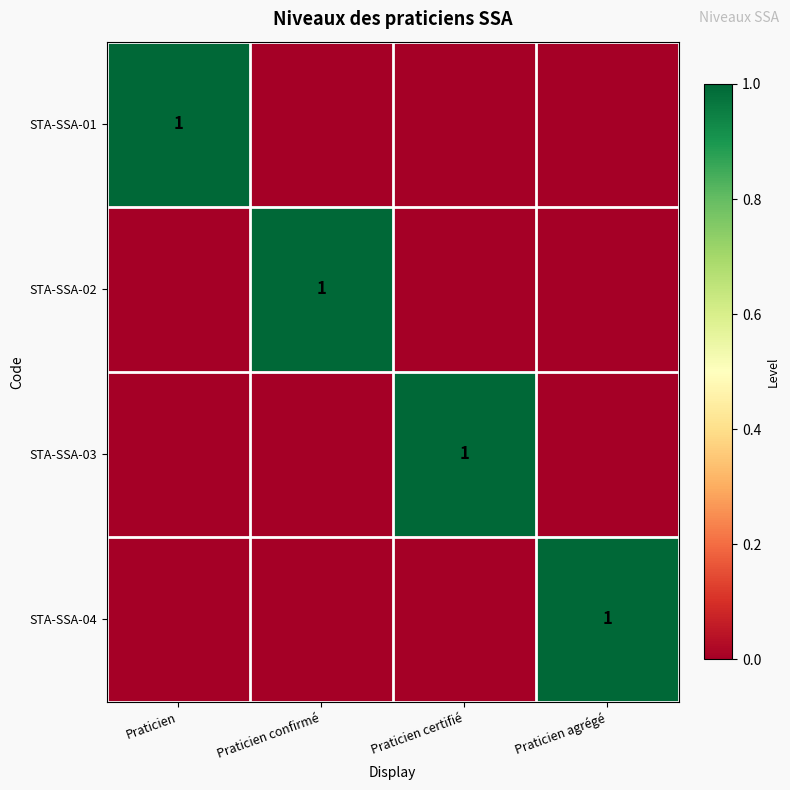

The value of STA-SSA-04 at Praticien agrégé is 2. True or false?

False